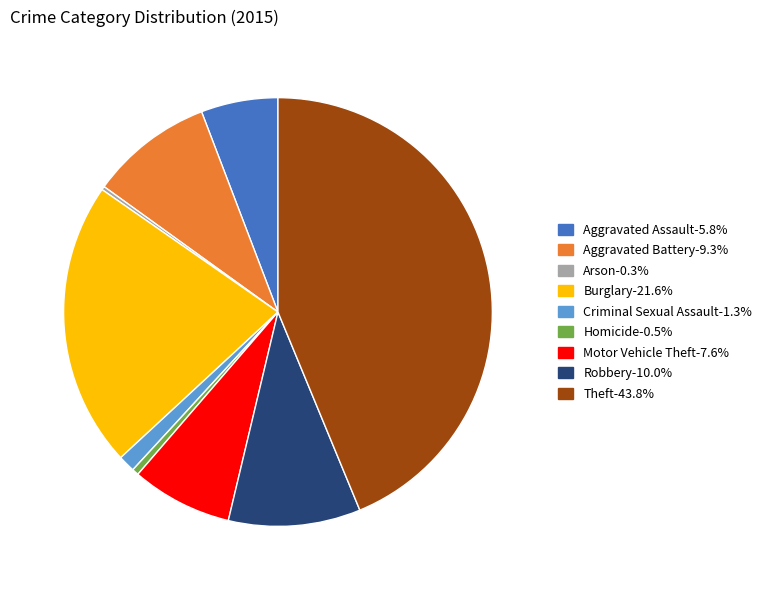

Is there any slice that represents more than half of the pie?

No